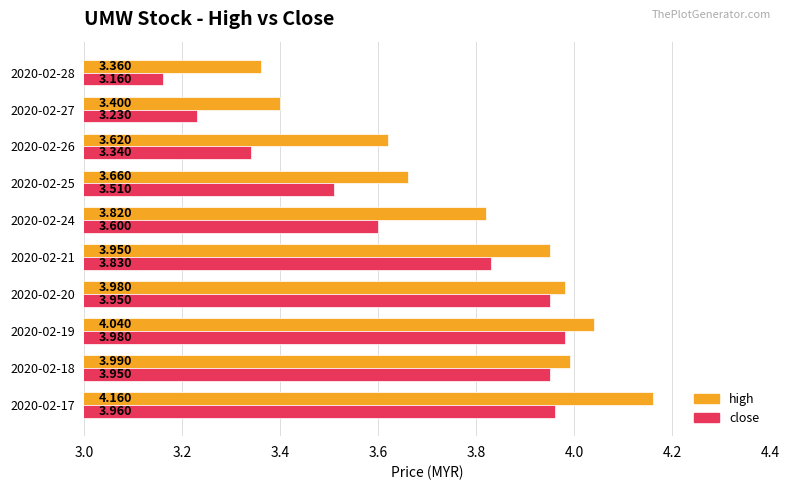

Rank the series by their average value, from lowest to highest.

close, high